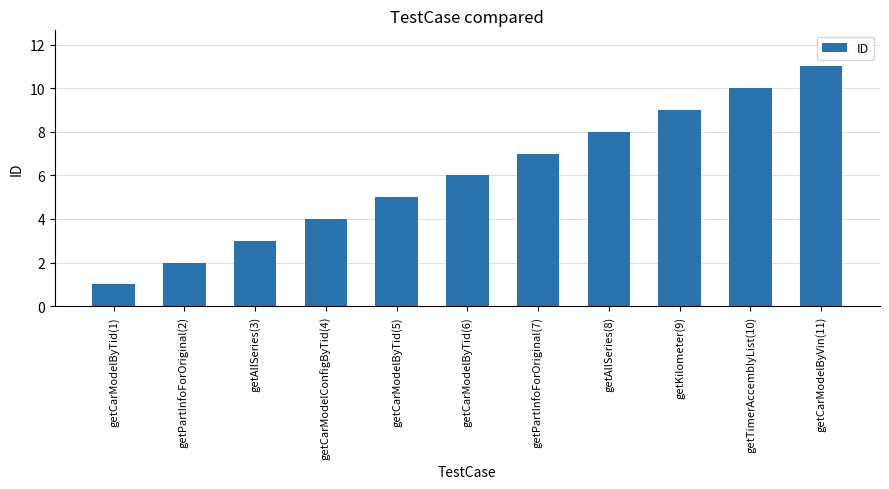

How many series are shown in this chart?

1